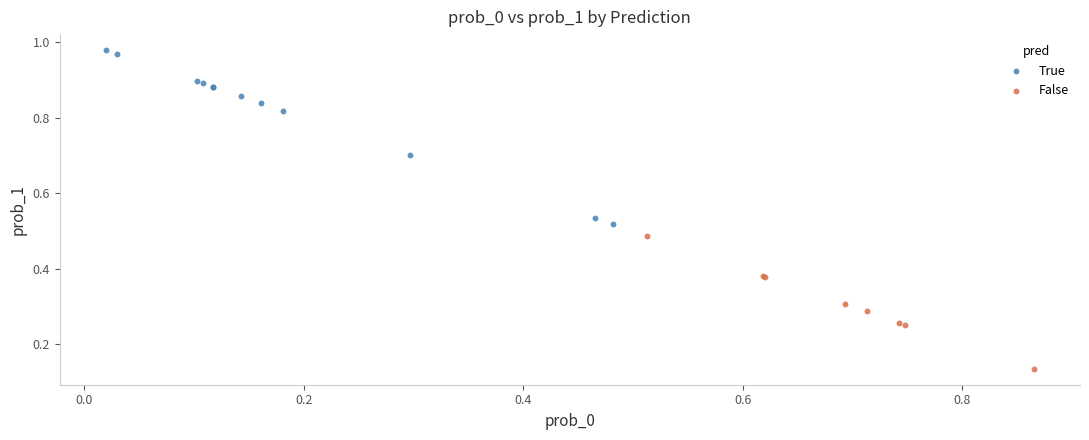

Which series reaches the maximum Y coordinate?

True